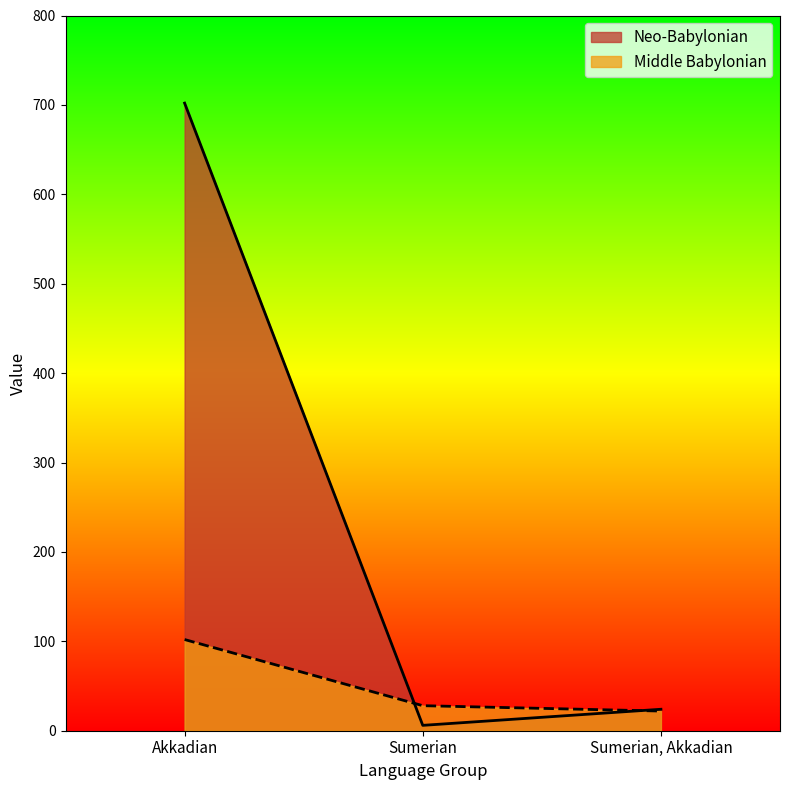

What is the value of the Middle Babylonian point at the 3rd from the left?

22